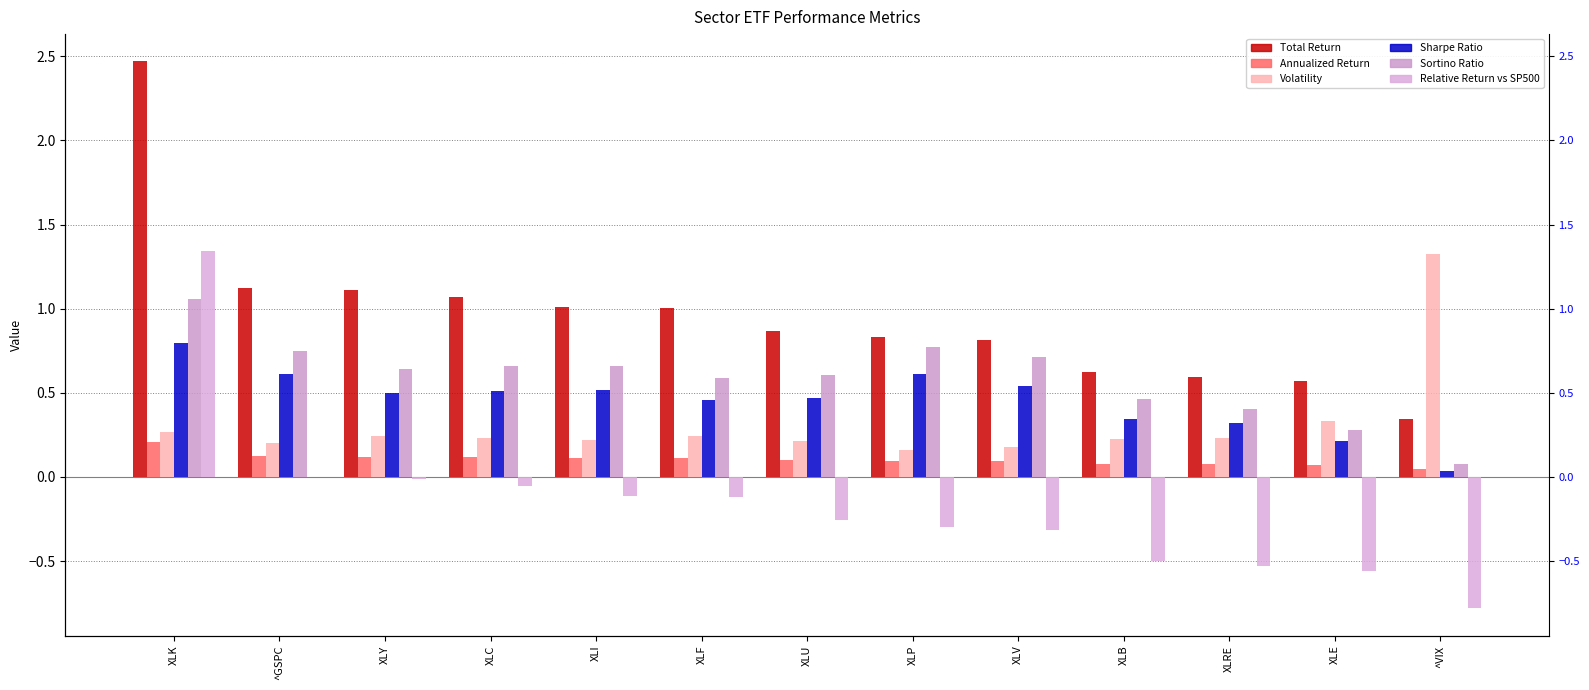

What is the difference between the highest and lowest values at ^VIX?

2.1